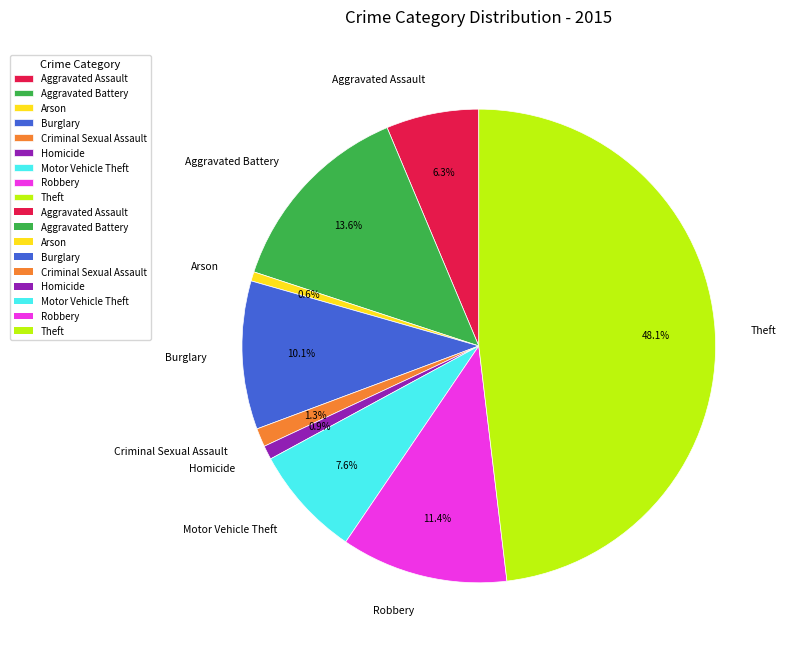

To the nearest percent, what is the difference between the Theft and Robbery slice percentages?

37%